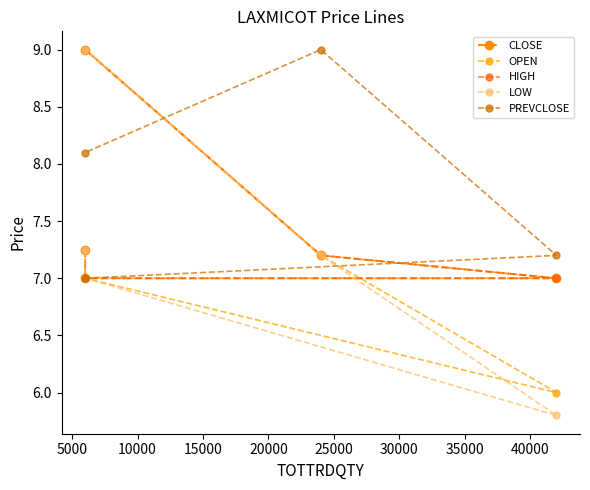

What is the approximate value of OPEN at 15000?

7.2